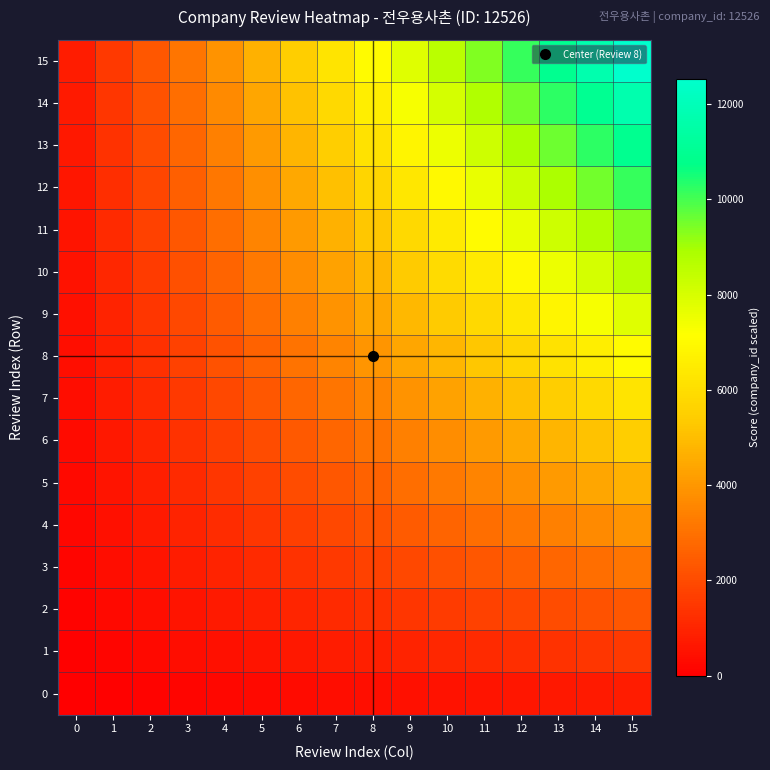

Which category has the highest value across all series?

15